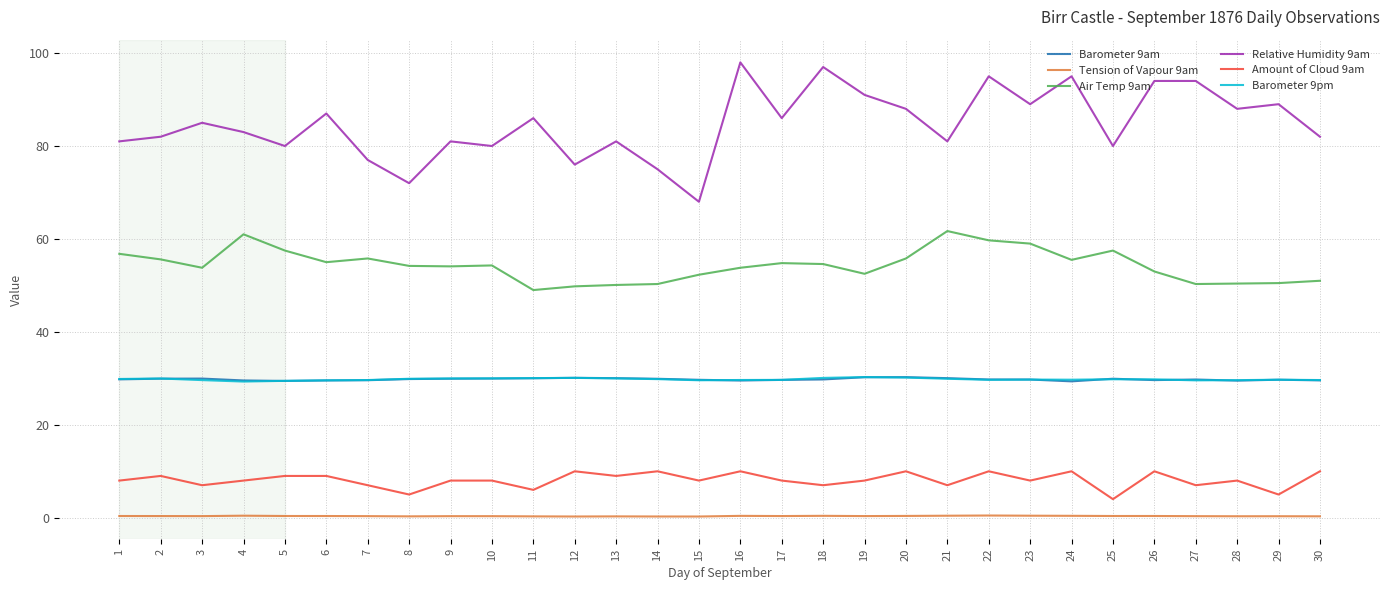

True or false: Air Temp 9am has a value of 16.6 at 13.

False